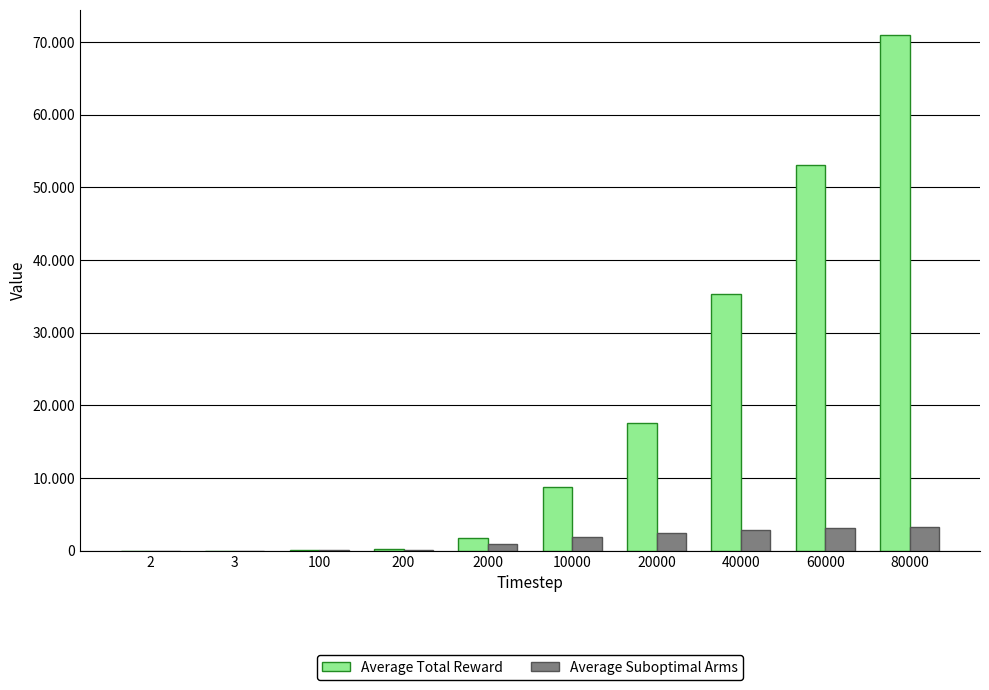

Does the chart contain stacked bars?

No